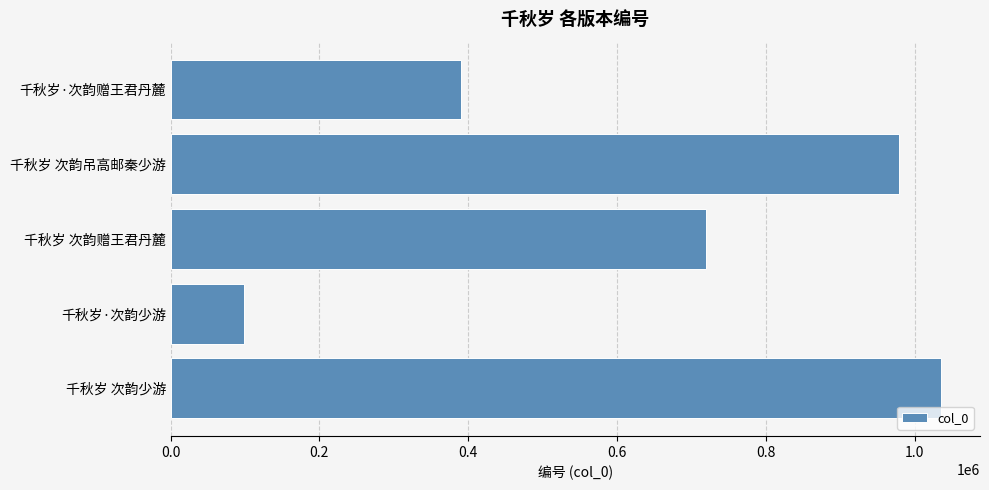

Reading top to bottom, extract all data points from this chart.

390076	979661	720360	99152	1036233